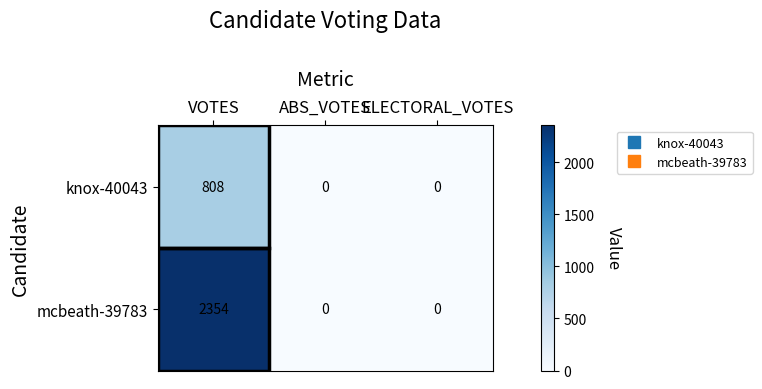

What is the maximum value for knox-40043?

808